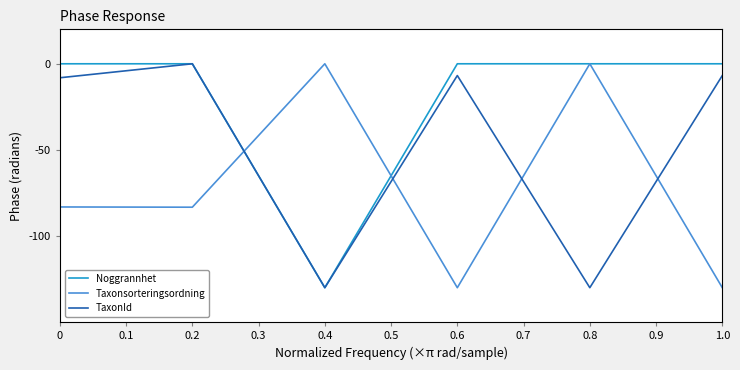

Between 0.2 and 0.6, which series saw the biggest shift?

Taxonsorteringsordning